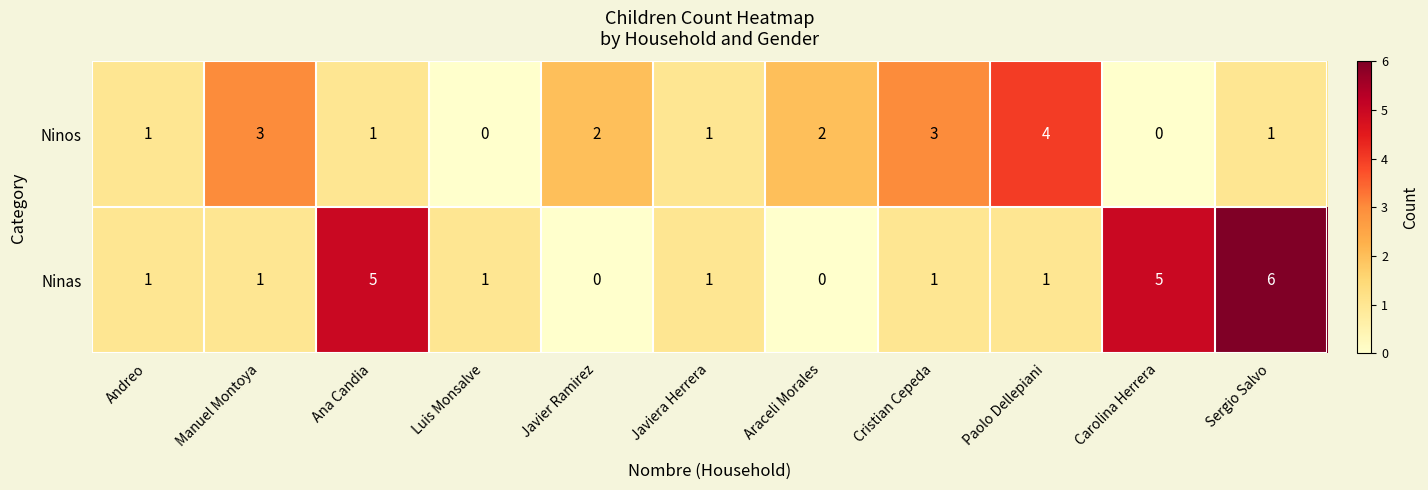

How many Ninas values are between 1 and 5?

8